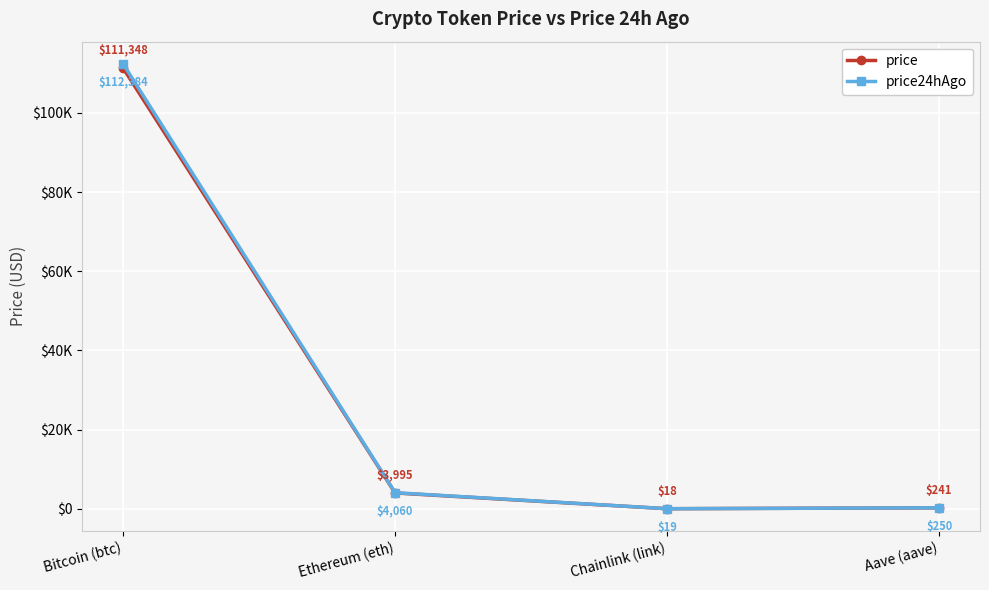

What is the difference between the price values at Chainlink (link) and Bitcoin (btc)?

111329.9